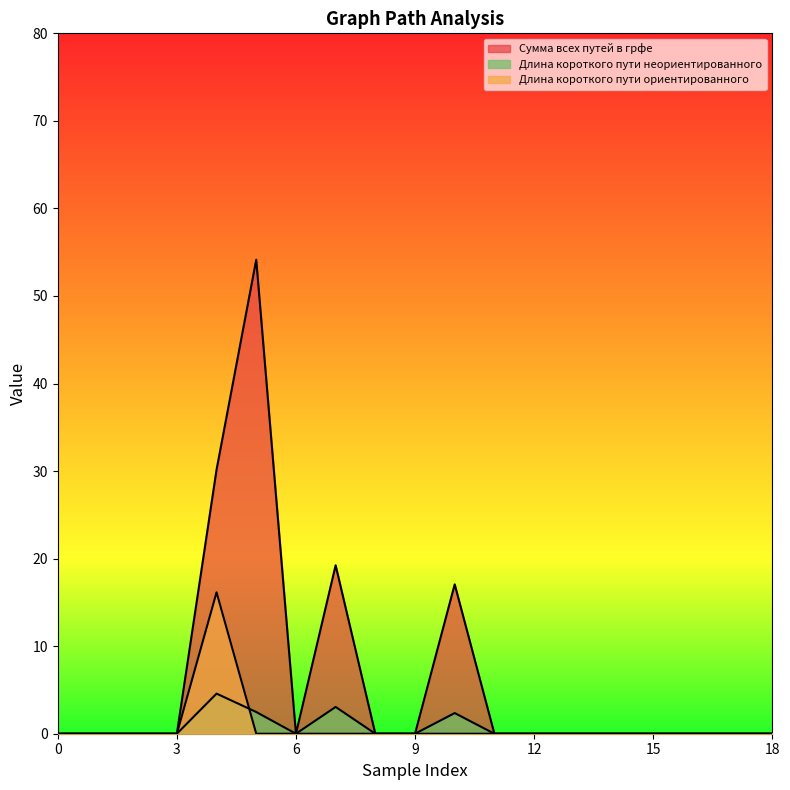

At which label is Сумма всех путей в грфе closest to 27?

4